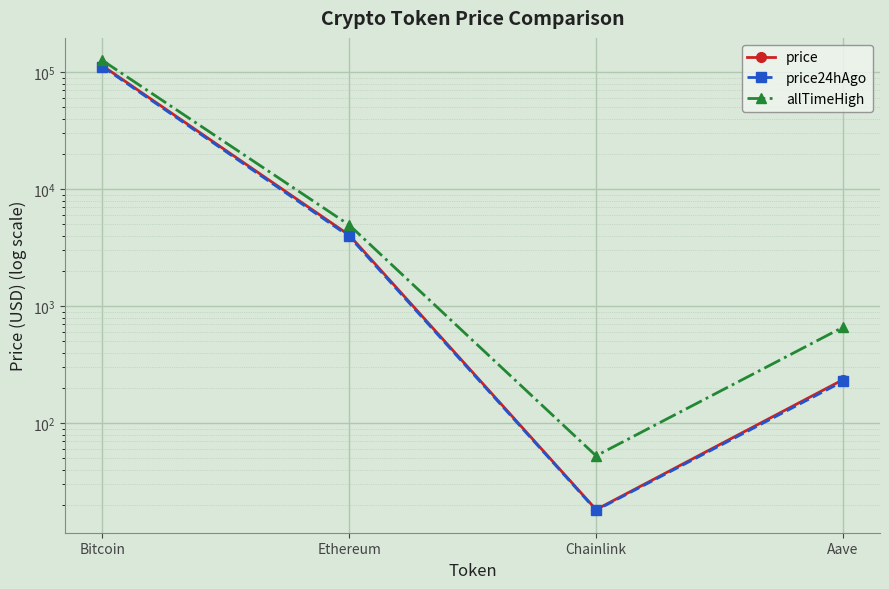

Which has a higher value, Aave or Chainlink?

Aave